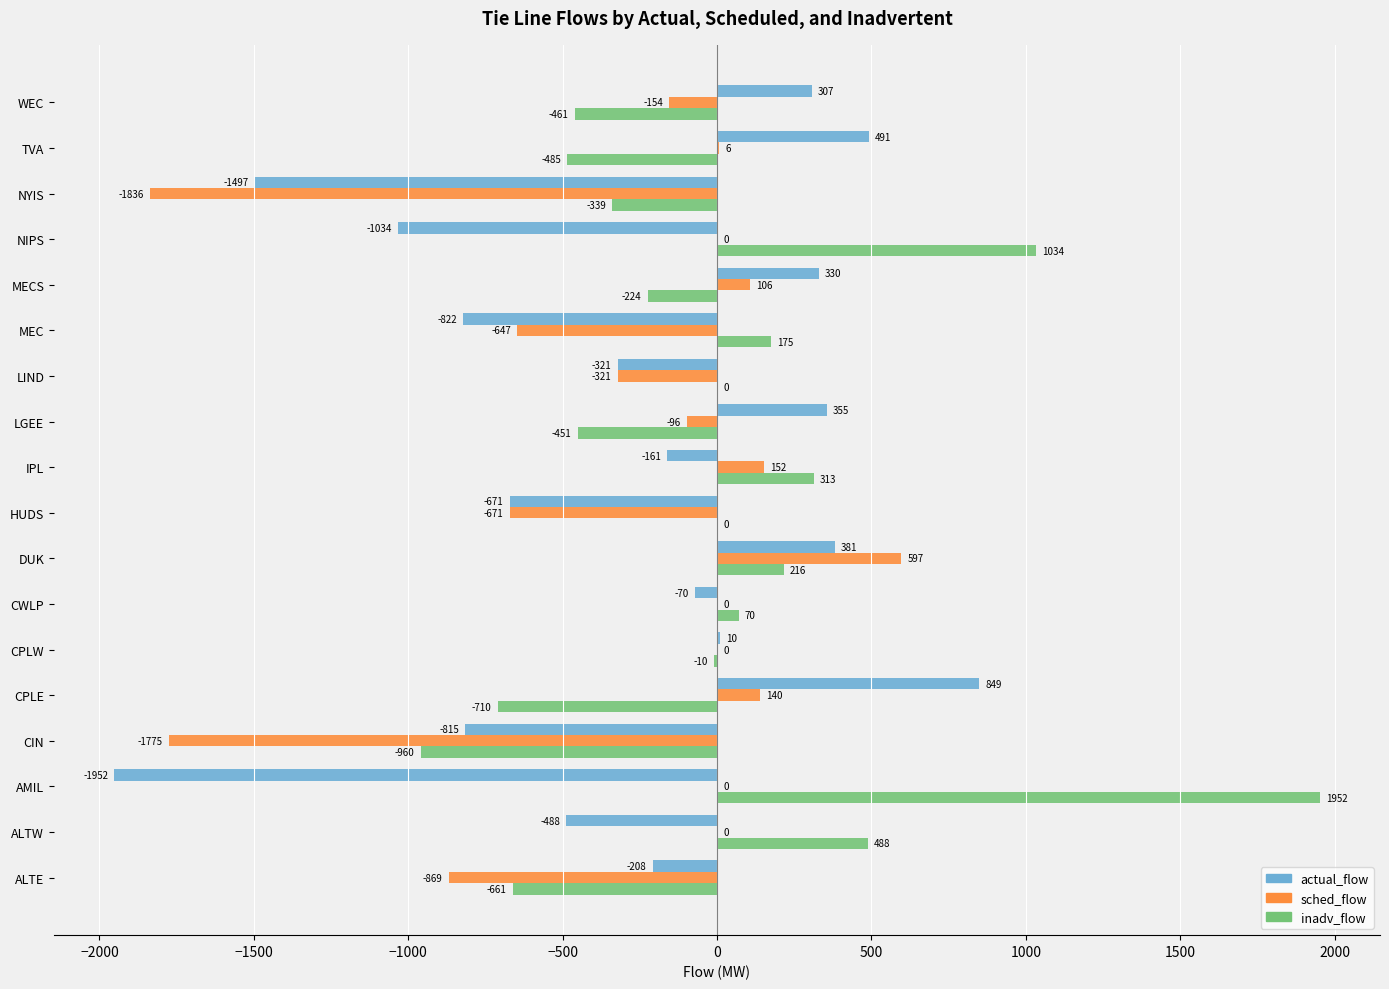

What is the sum of the sched_flow values at DUK and WEC?

443.0